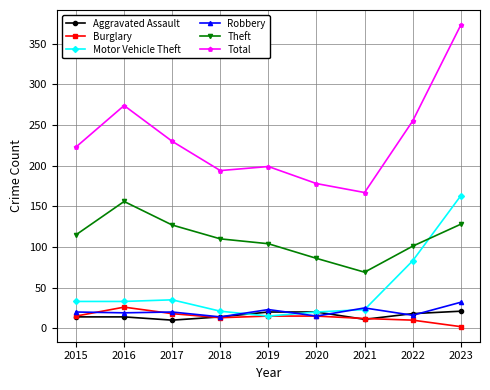

What is the greatest value displayed?

373